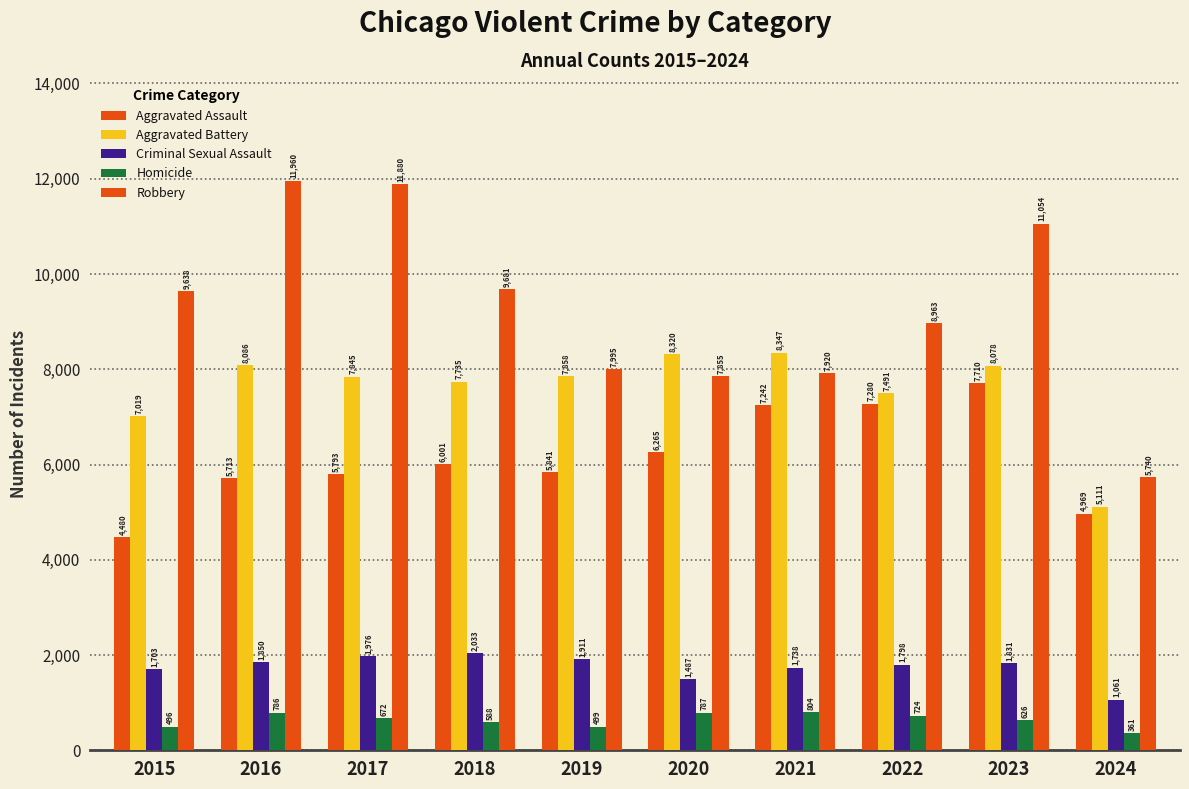

What is the maximum value shown in the chart?

11960